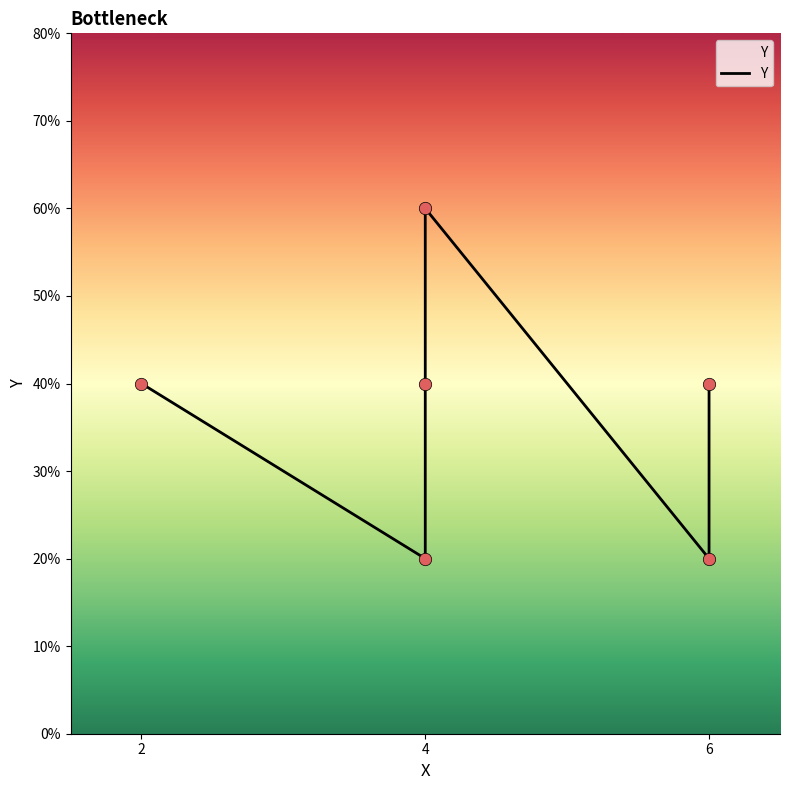

Approximately how many times larger is the value at 2 compared to 4?

1.0